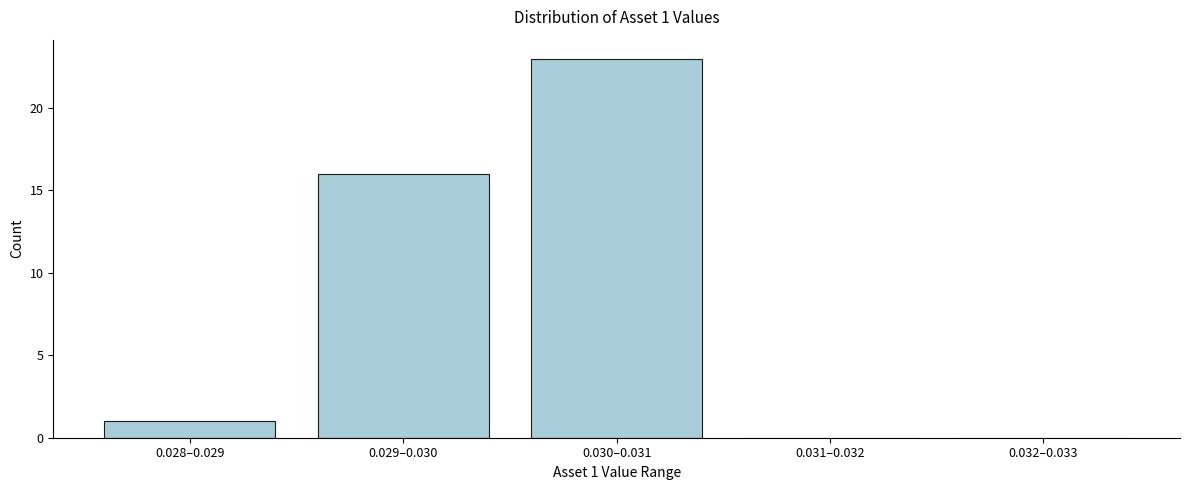

Reading right to left, list all the values displayed in this chart.

0.032–0.033=0	0.031–0.032=0	0.030–0.031=23	0.029–0.030=16	0.028–0.029=1